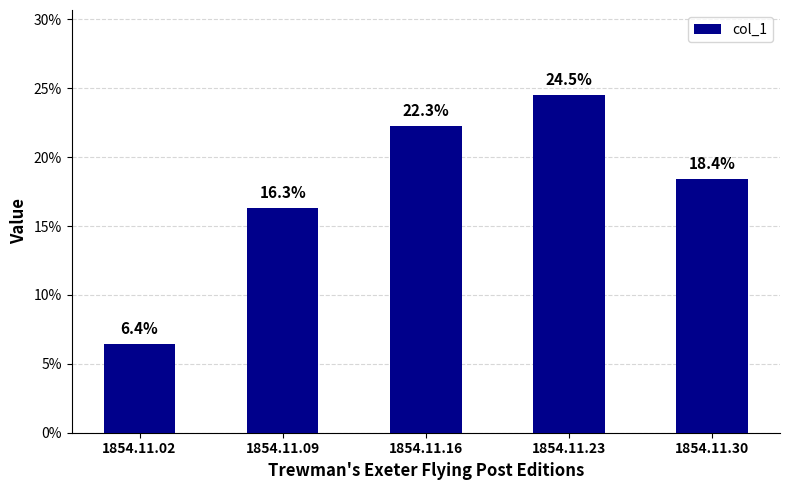

What is the sum of the values at 1854.11.09 and 1854.11.16?

0.4